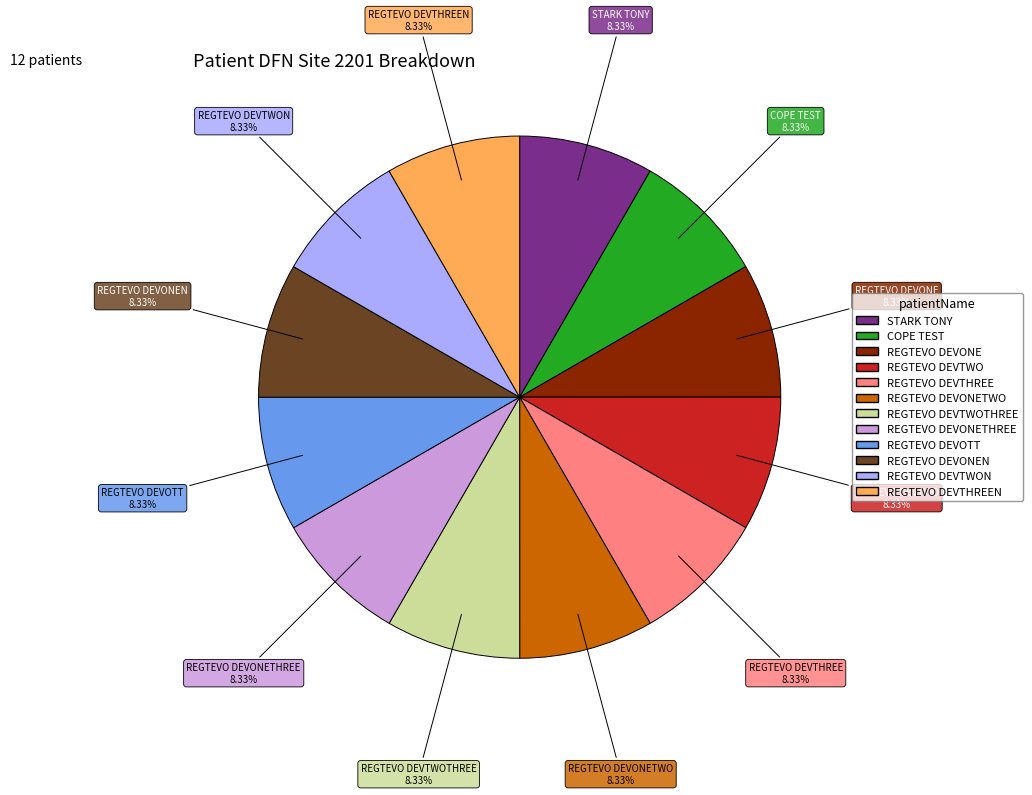

Is there a majority slice in this chart?

No